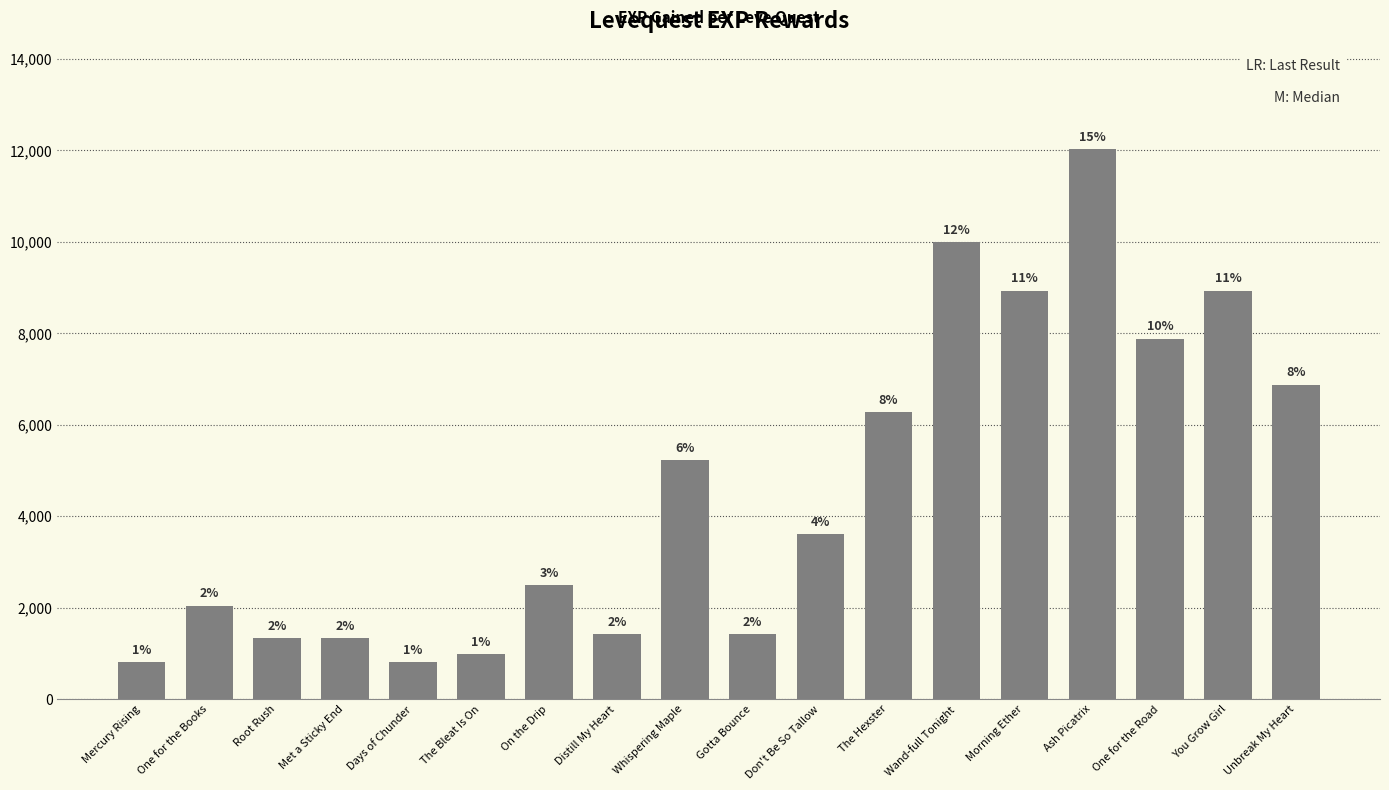

What is the label of the 7th bar from the left?

On the Drip